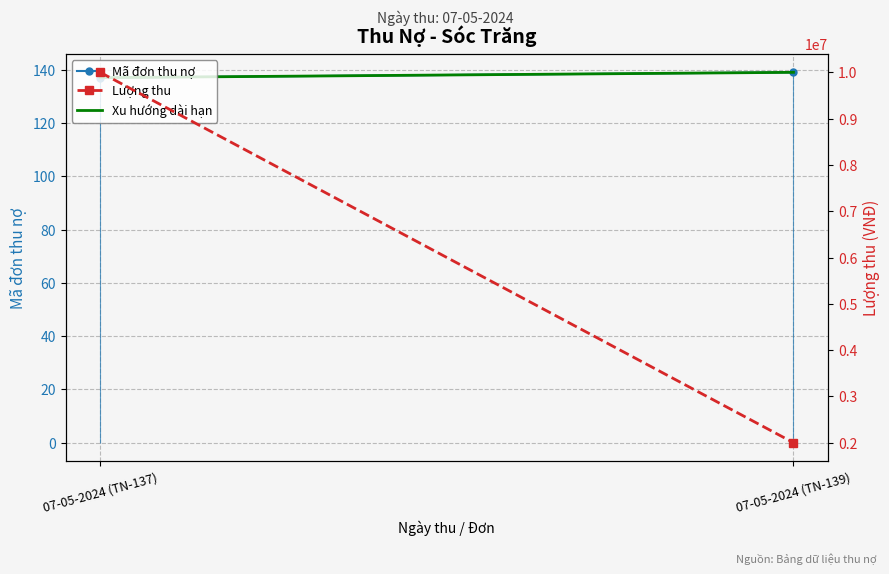

Count the Xu hướng dài hạn values in the range 136 to 138.

1